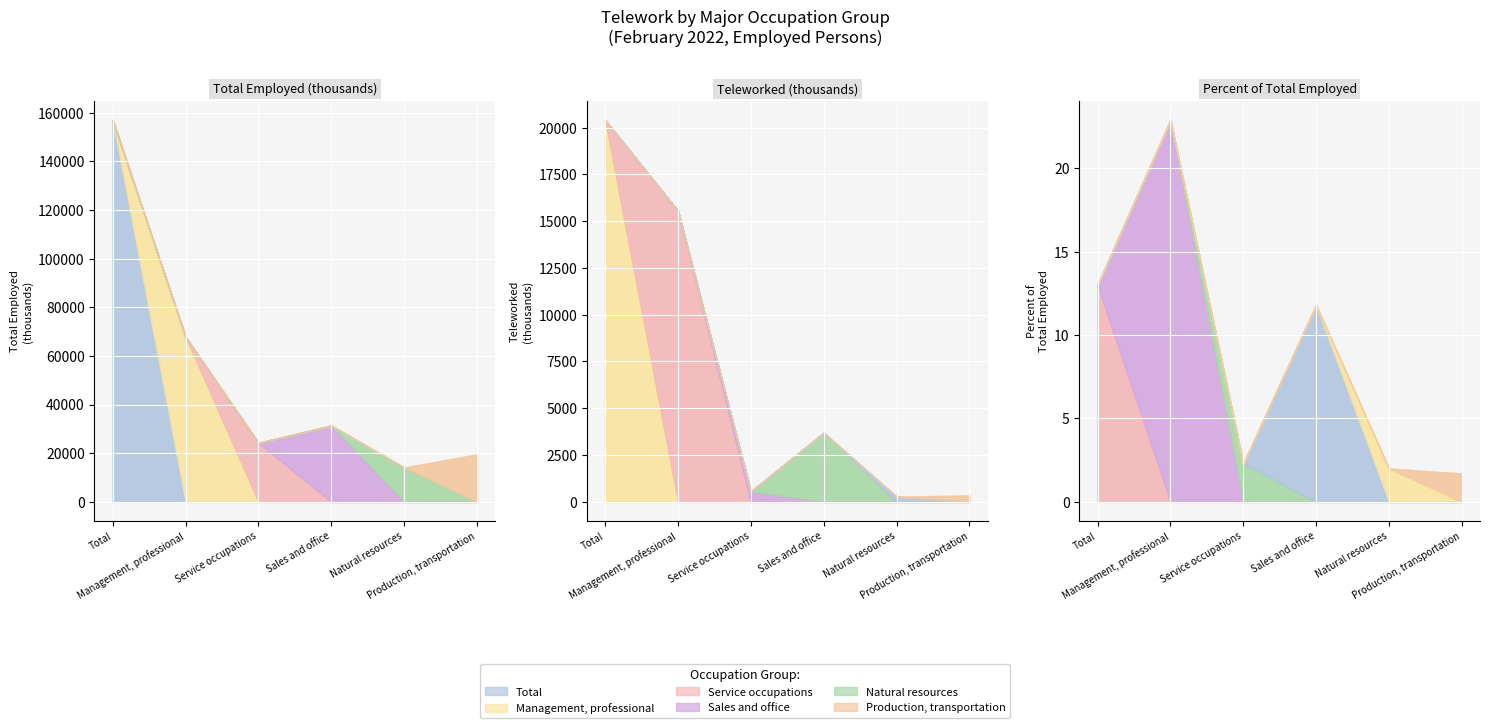

True or false: Percent of Total Employed and Total Employed (thousands) cross at least once.

False